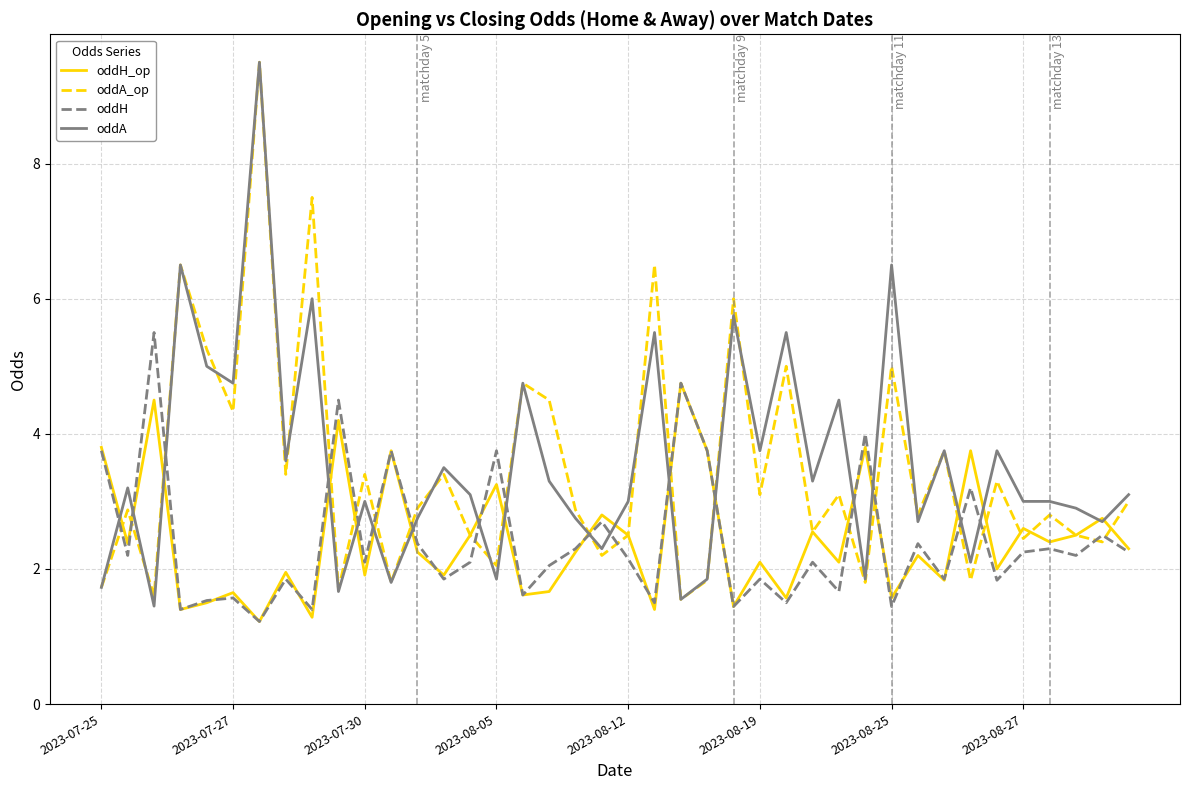

In oddH_op, how many points are higher than both neighbors (excluding endpoints)?

15